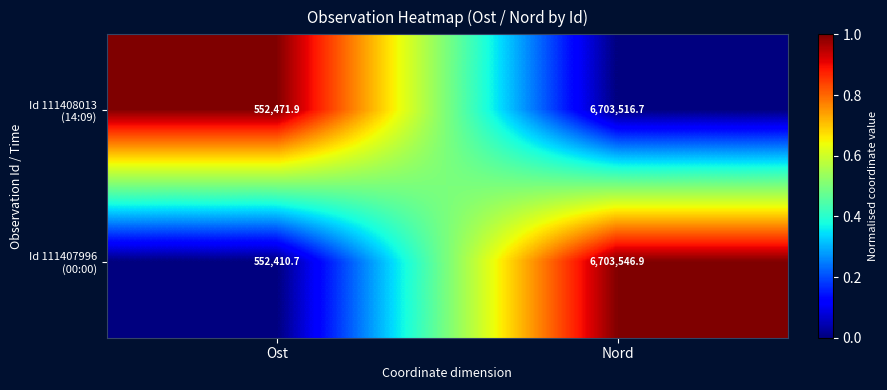

At which category does the chart reach its peak across all series?

Nord